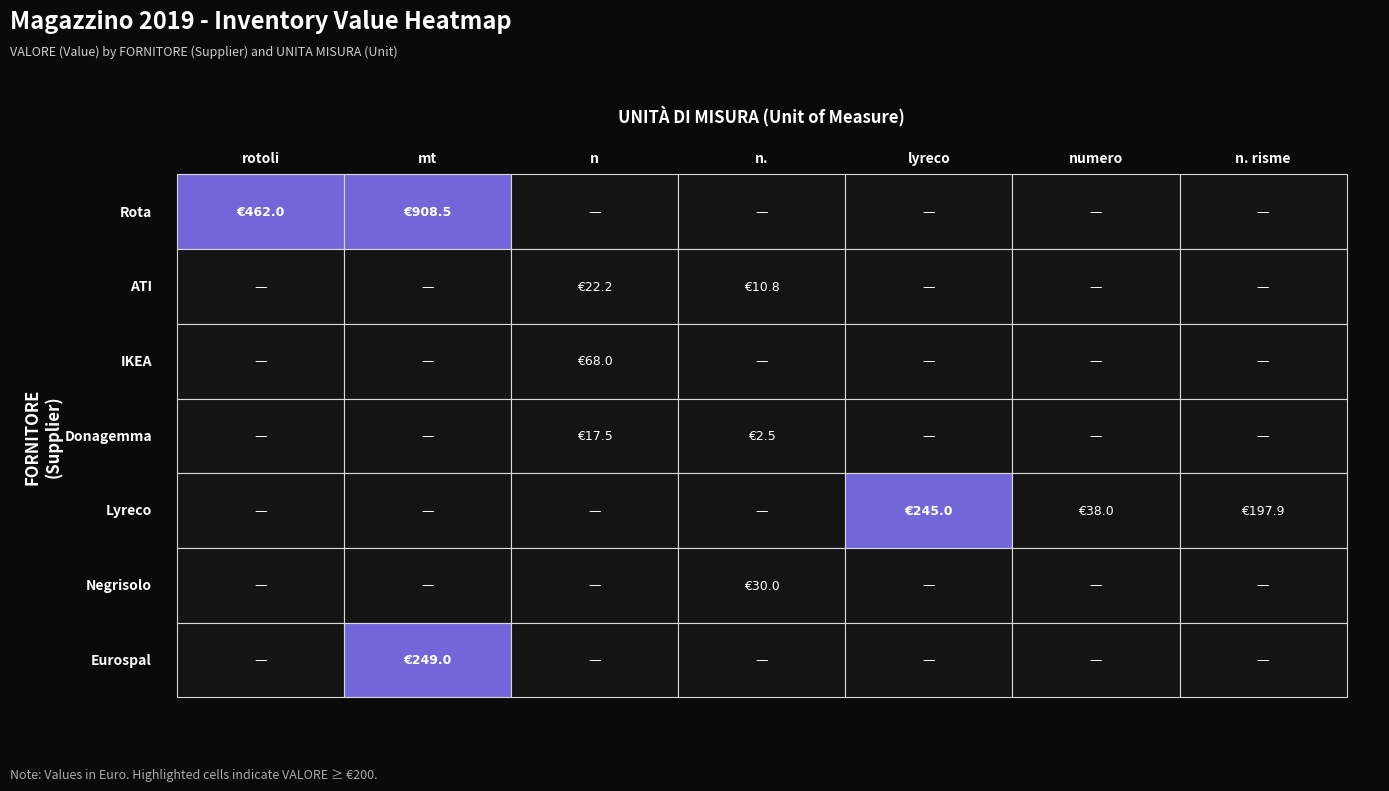

The value of ATI at n. is 7.1. True or false?

False